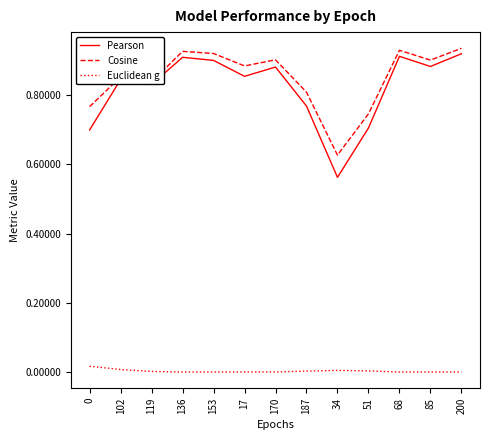

Count the number of categories in the chart.

13